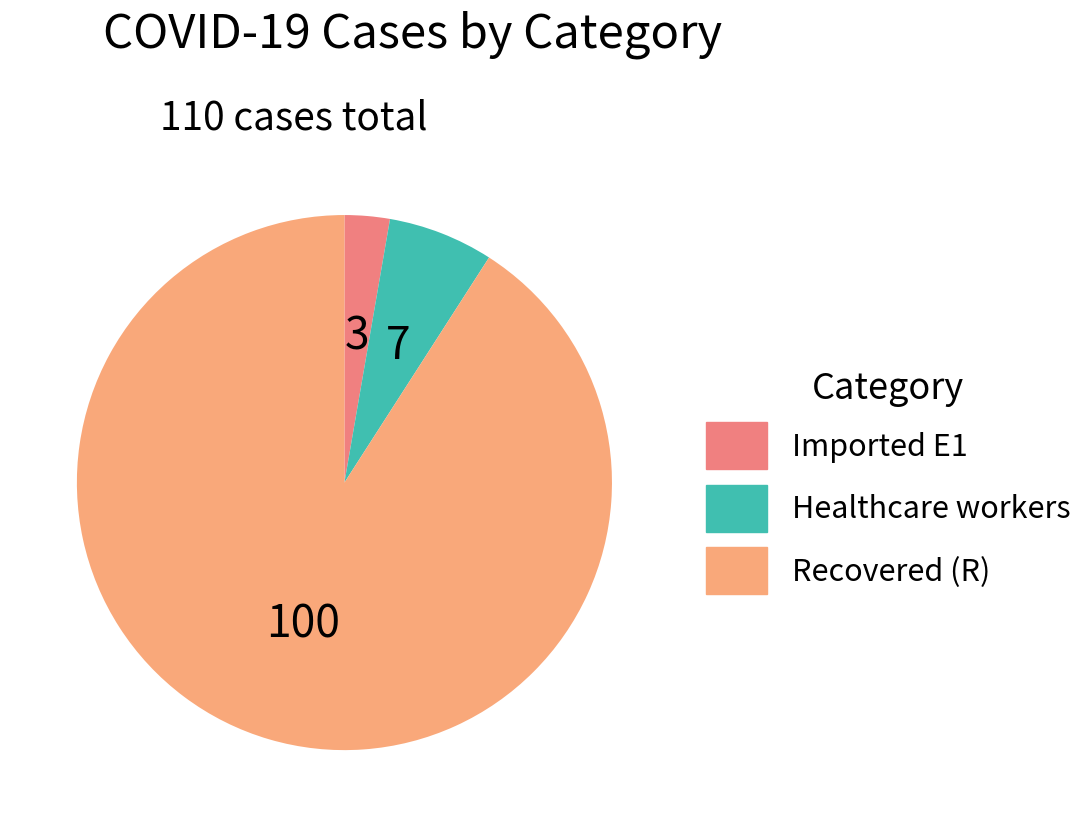

How many segments does this pie chart have?

3